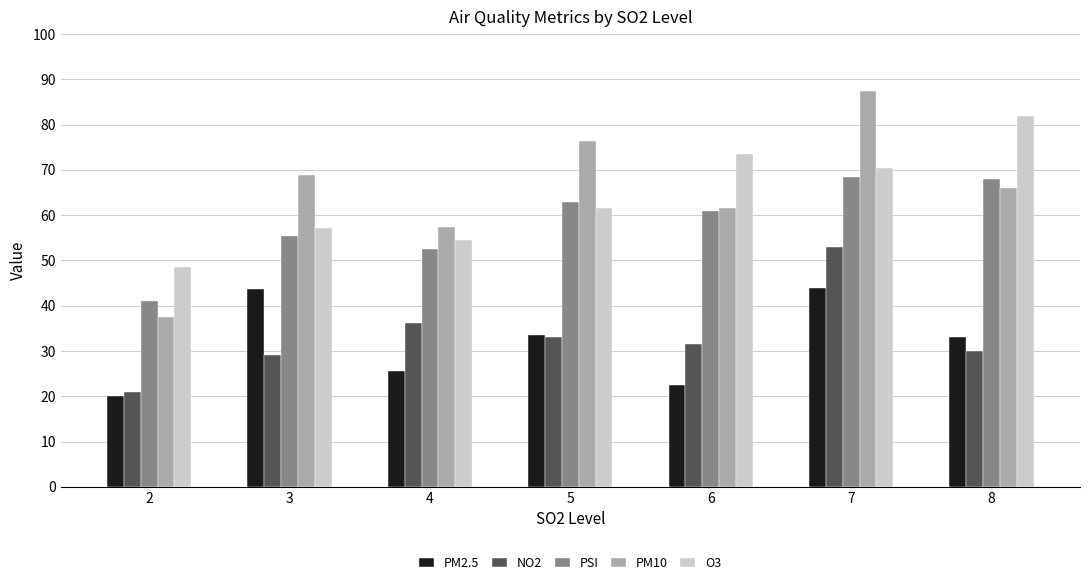

What is the approximate value of NO2 at 8?

30.0